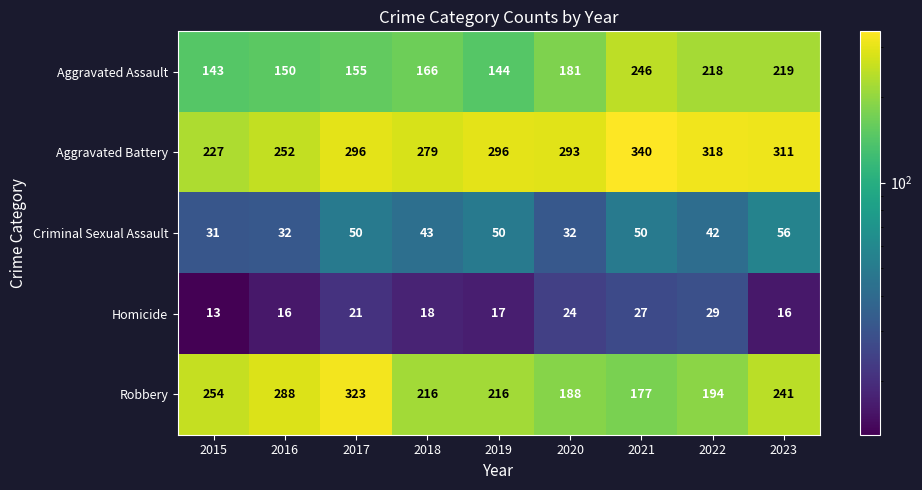

The Aggravated Assault series shows 253 at 2020. True or false?

False